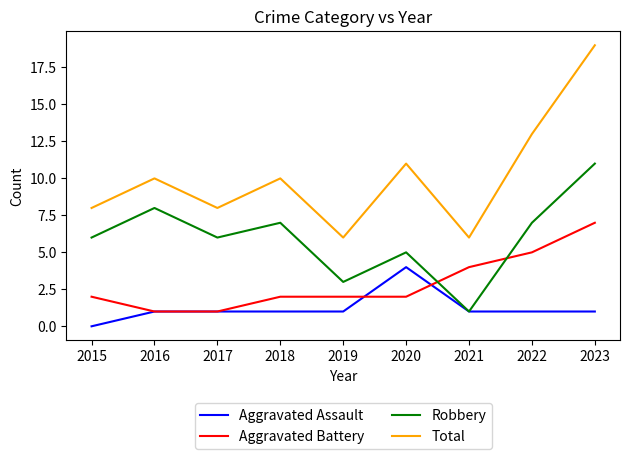

True or false: Total and Aggravated Battery cross at least once.

False